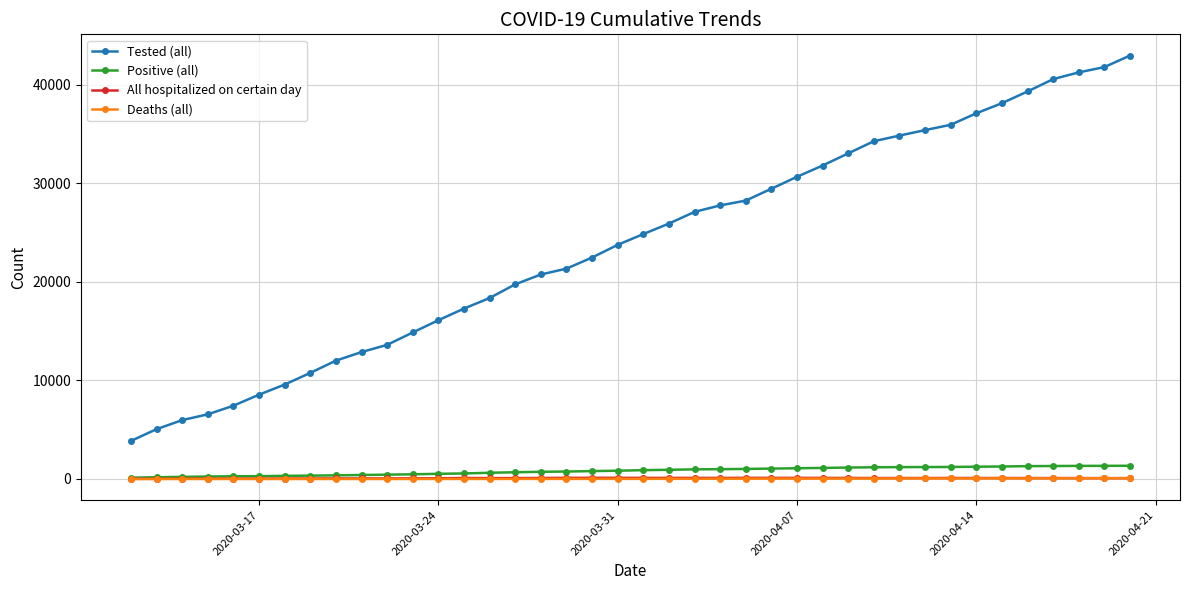

True or false: Positive (all) and Tested (all) cross at least once.

False